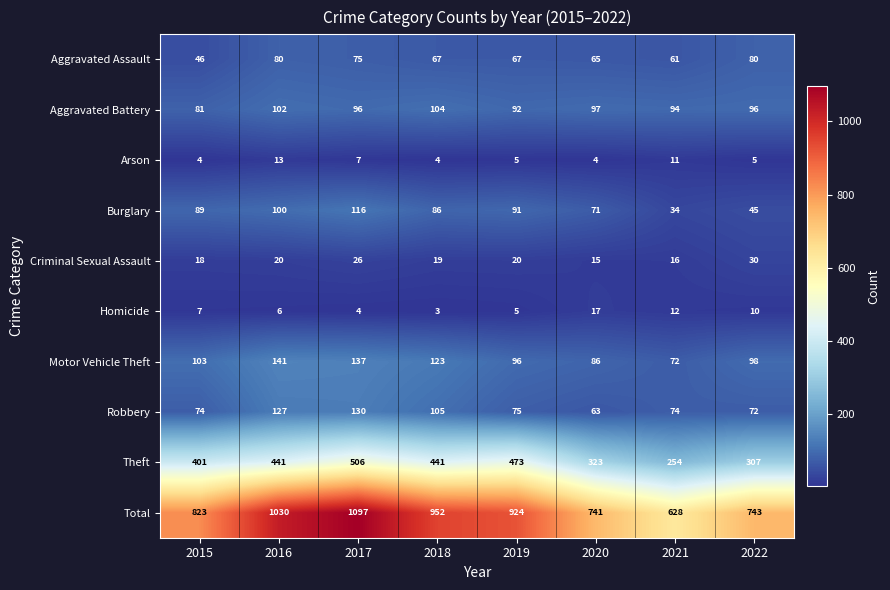

Rank the series by their maximum value, from highest to lowest.

Total, Theft, Motor Vehicle Theft, Robbery, Burglary, Aggravated Battery, Aggravated Assault, Criminal Sexual Assault, Homicide, Arson